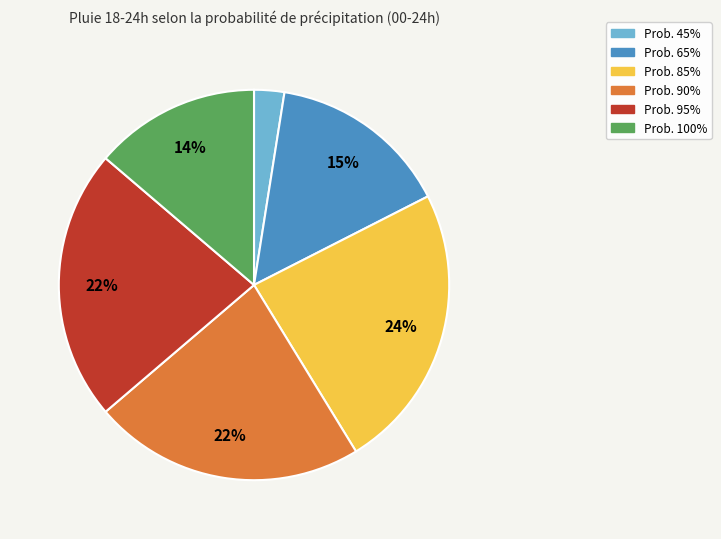

How many segments does this pie chart have?

6